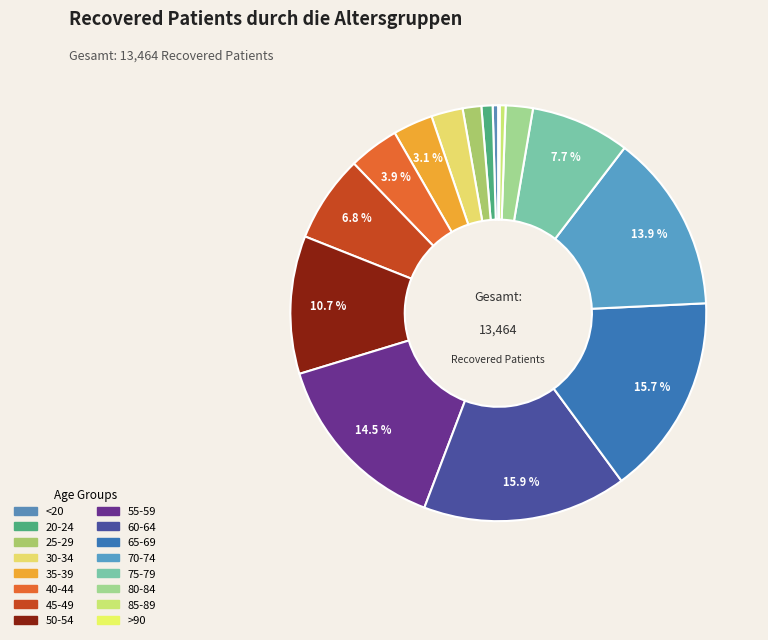

How many segments does this pie chart have?

16